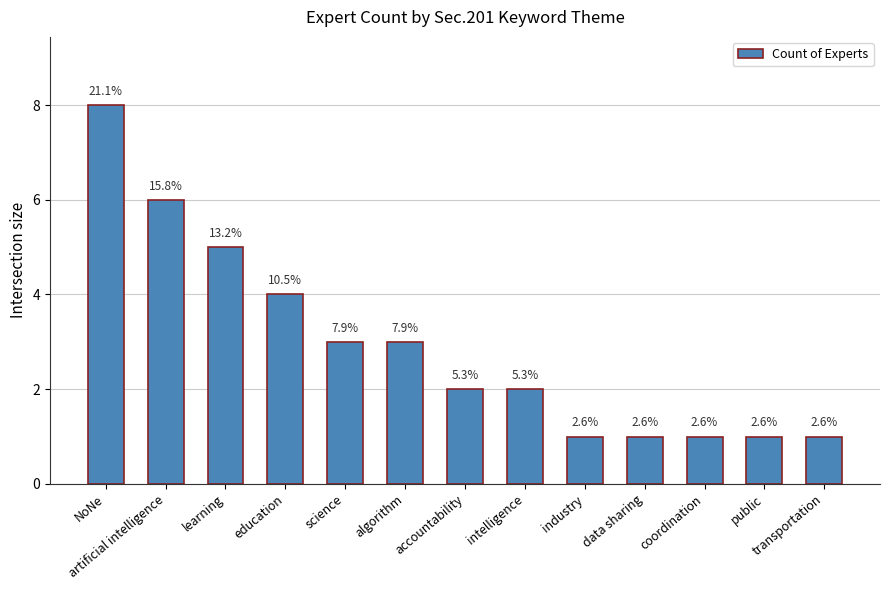

Rank the categories by value from lowest to highest.

industry, data sharing, coordination, public, transportation, accountability, intelligence, science, algorithm, education, learning, artificial intelligence, NoNe